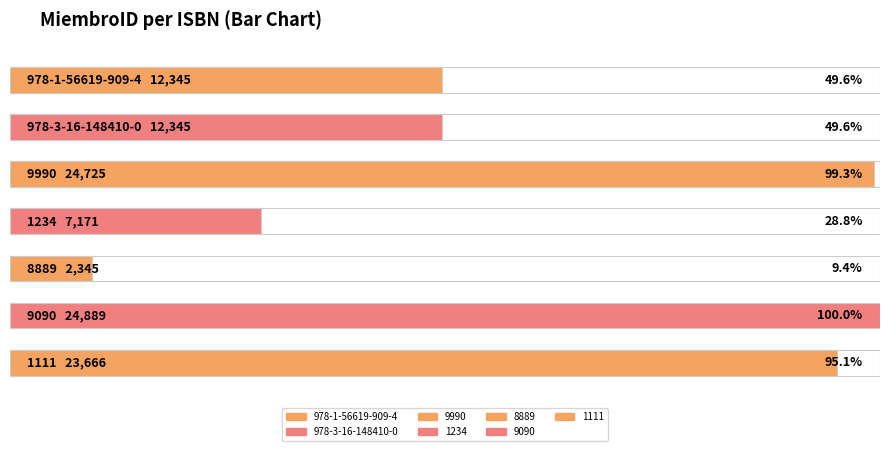

Rank the categories by value from highest to lowest.

9090, 9990, 1111, 978-1-56619-909-4, 978-3-16-148410-0, 1234, 8889